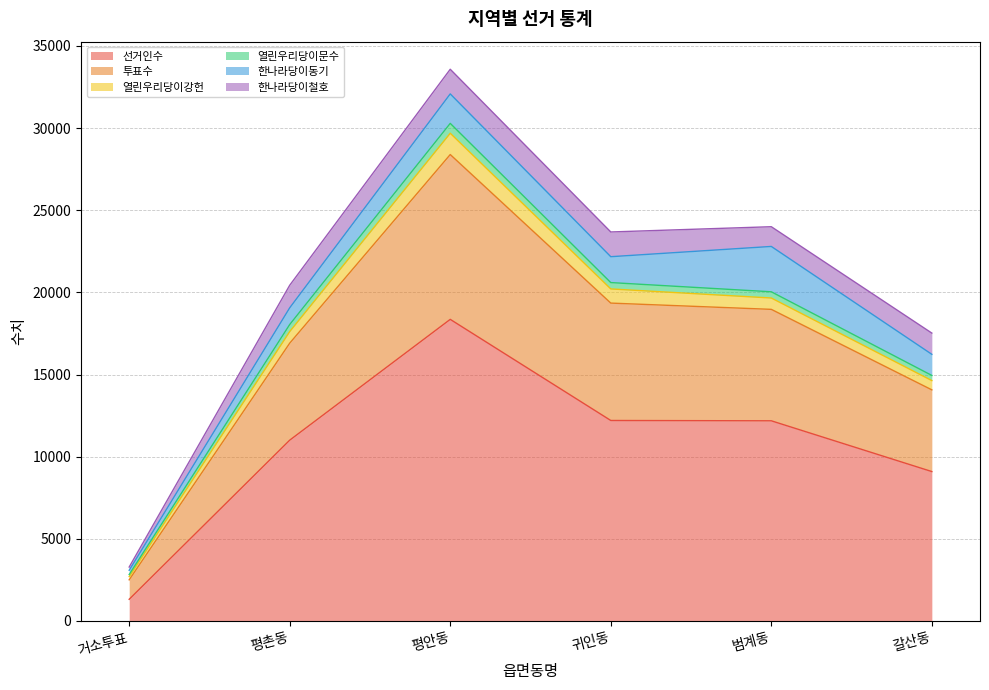

Count the number of data series in this chart.

6